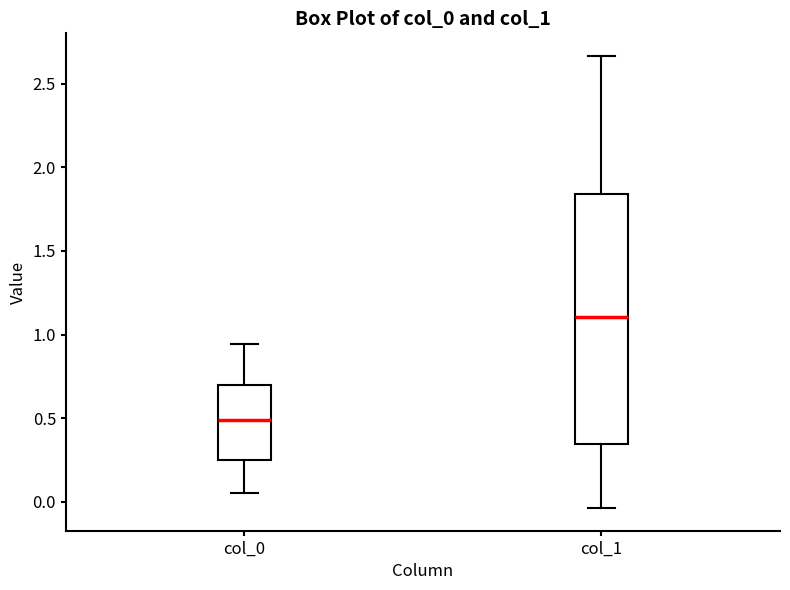

Where is the upper edge of the box for col_1 on the y-axis? The values are not printed on the chart, so give them approximately, as read against the axis.

1.85